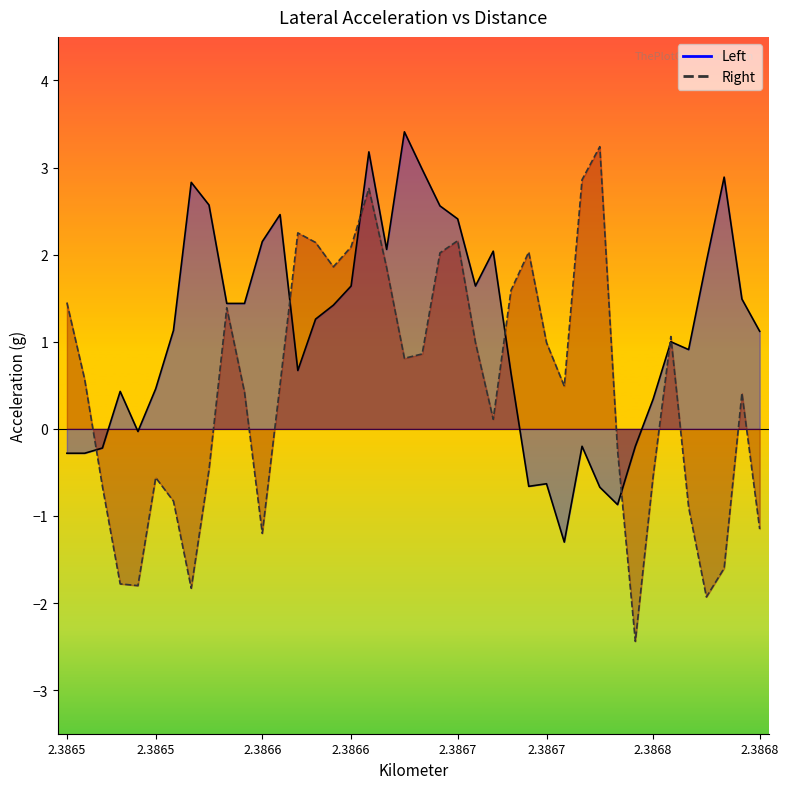

Is the value of Left at 32 greater than the value of Right at 35?

Yes